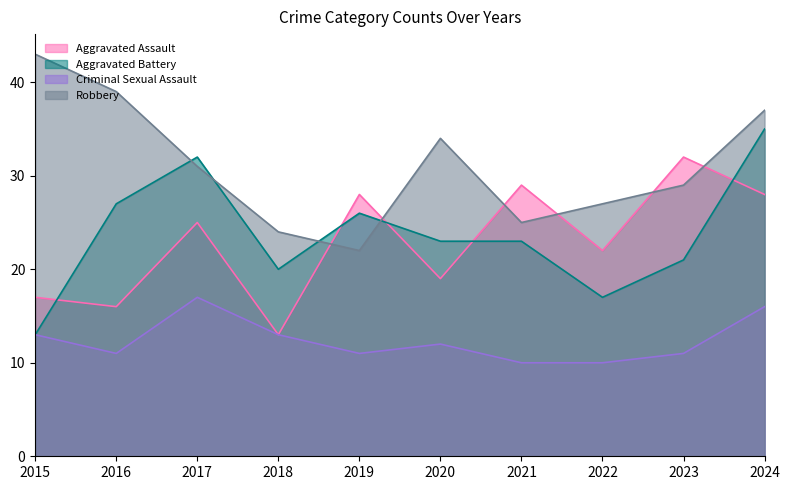

True or false: Aggravated Assault has more than 0 interior local peaks.

True